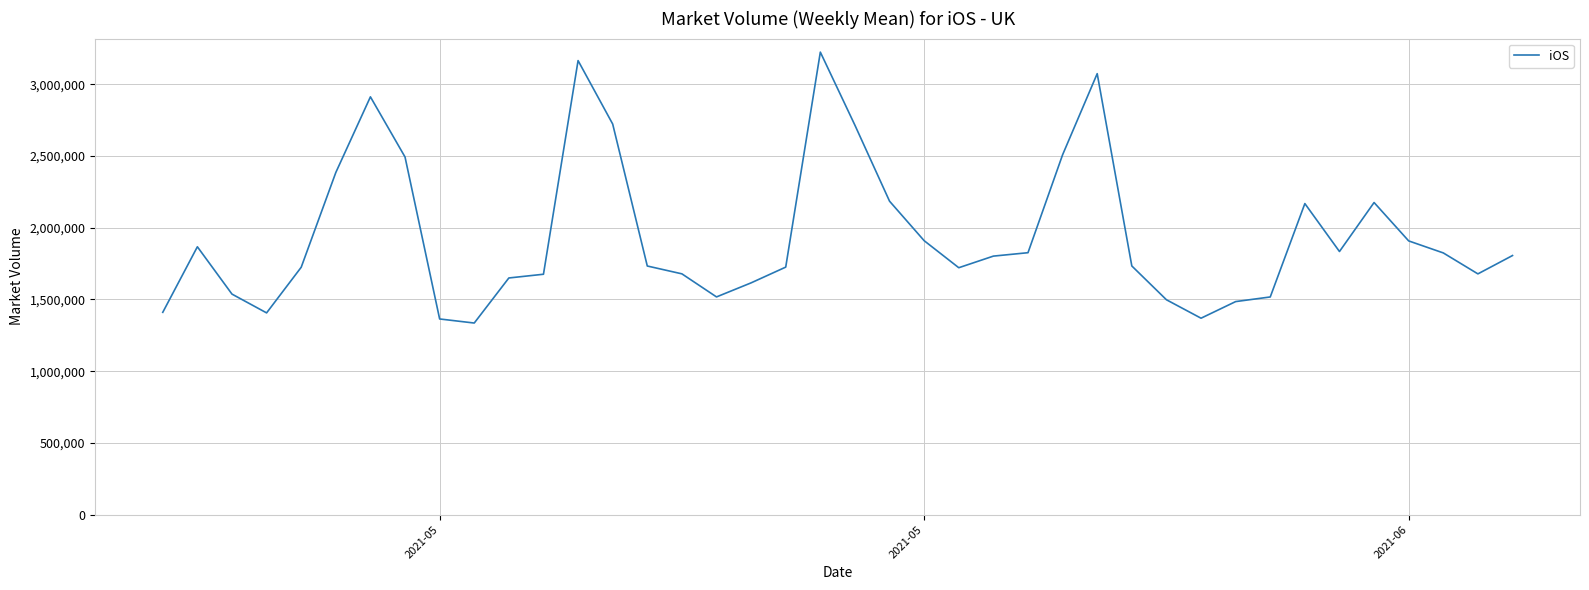

What is the difference between the maximum and minimum values?

1888276.3